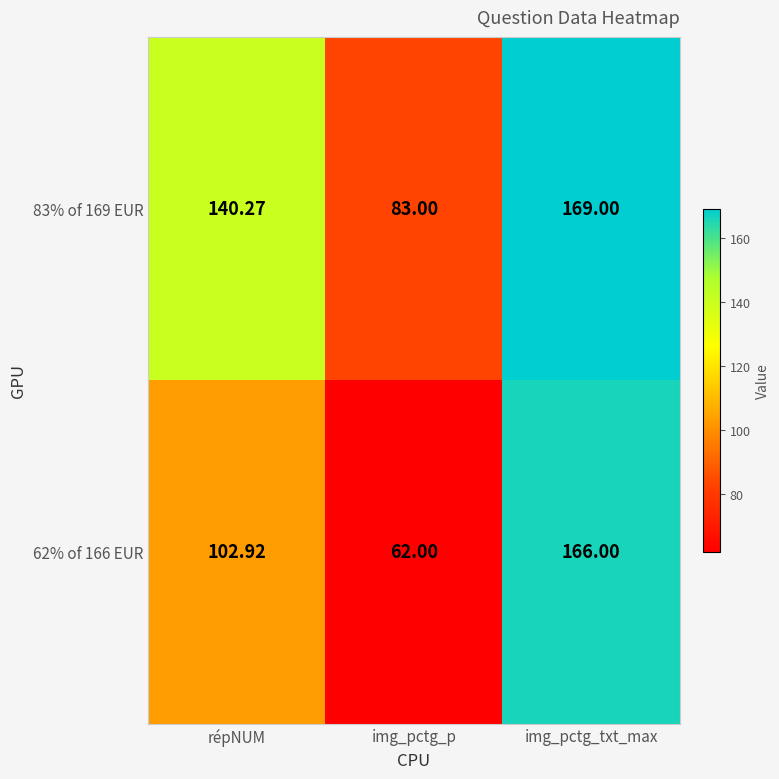

Between répNUM and img_pctg_p, which series saw the biggest shift?

83% of 169 EUR